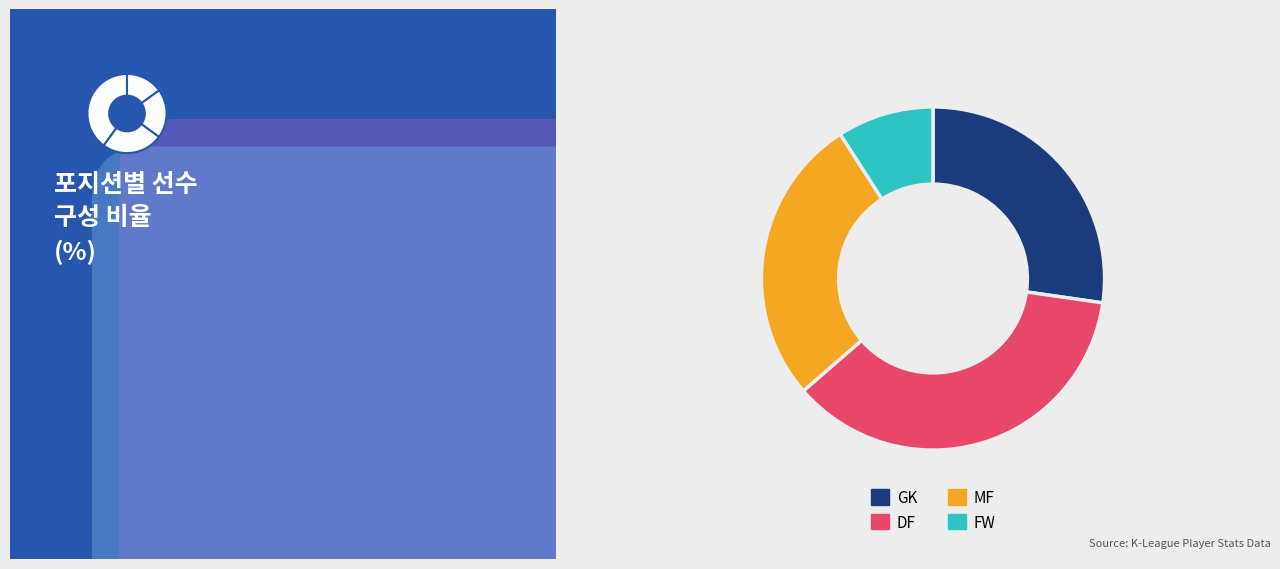

To the nearest percent, what percentage of the pie is FW?

9%